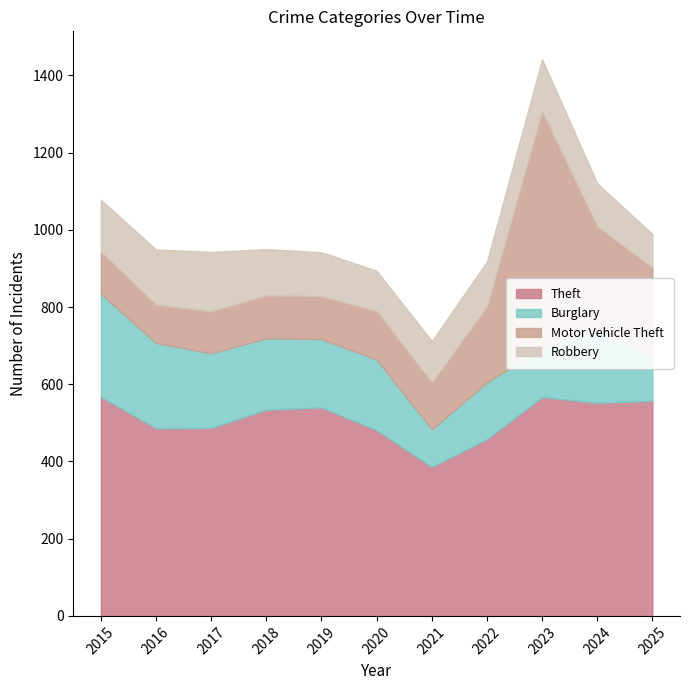

Which has a higher value, 2016 or 2017?

2017